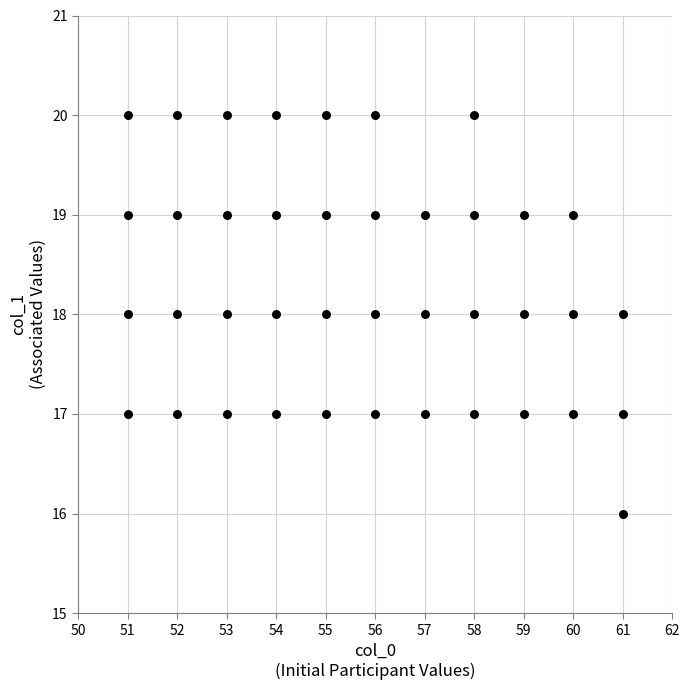

What is the range of X values (max minus min)?

10